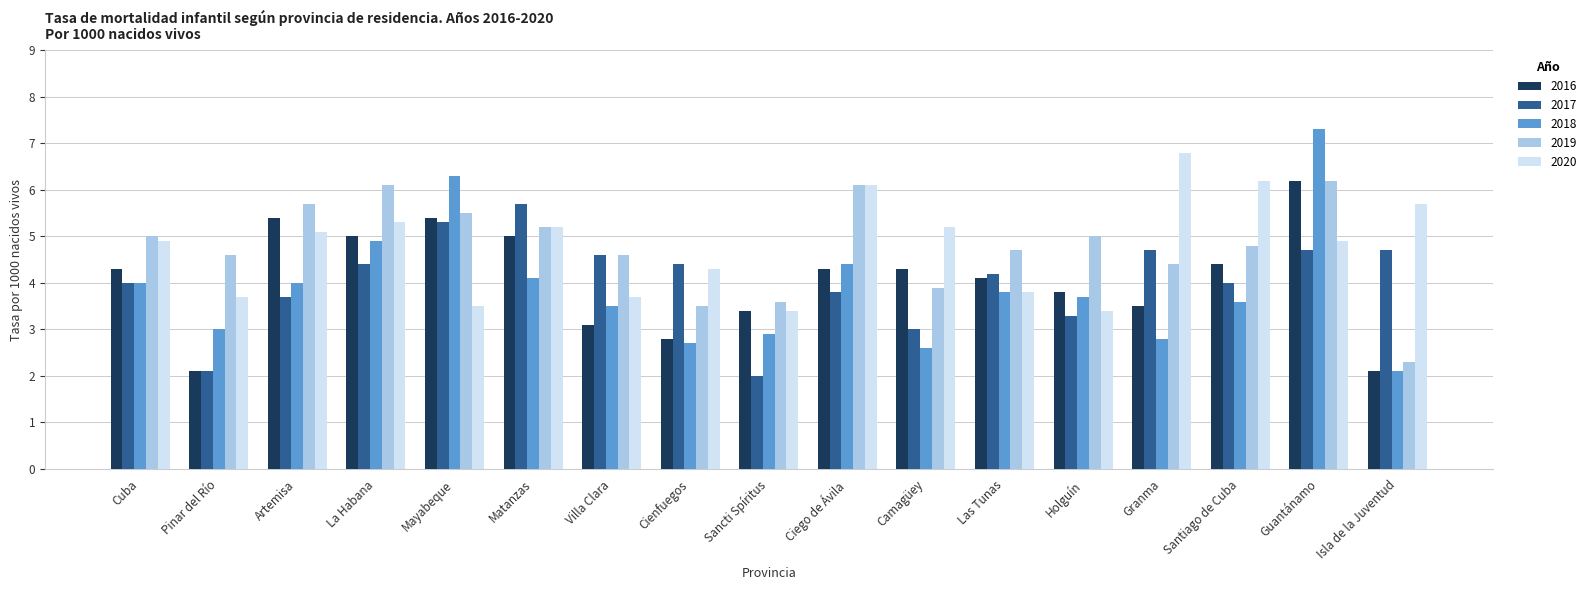

How many categories are shown in the chart?

17